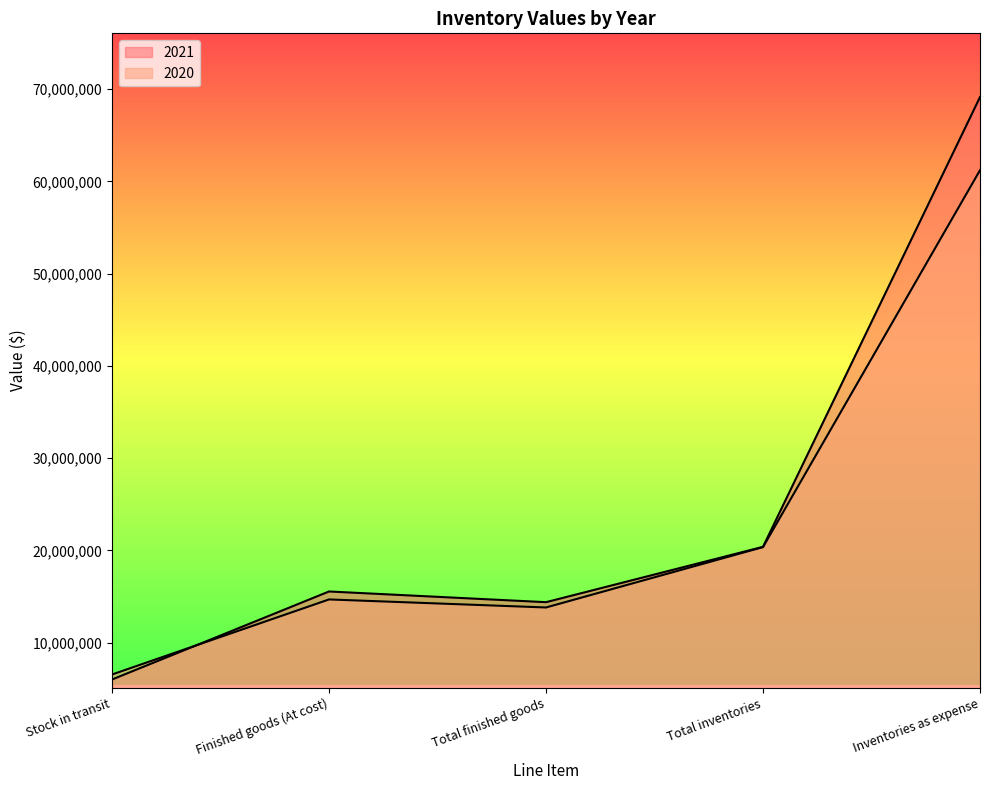

What is the label of the 1st point from the right?

Inventories as expense